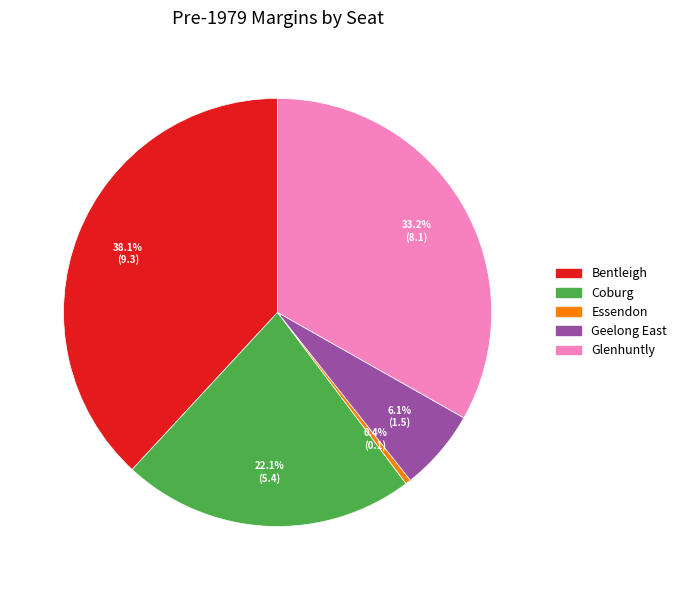

To the nearest percent, what is the average slice percentage?

20%